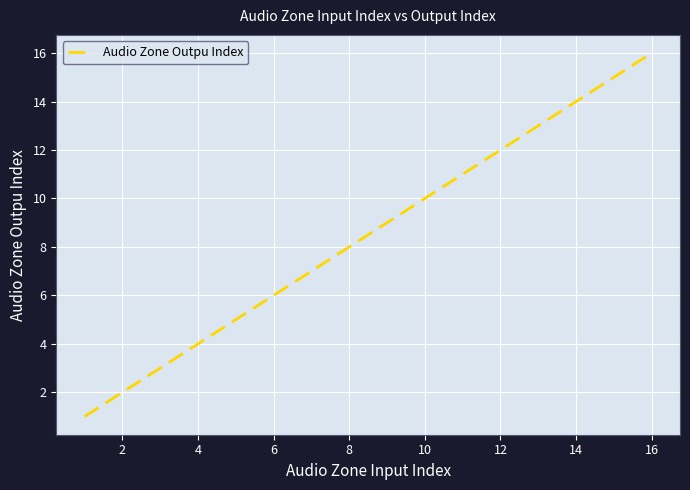

What is the difference between the maximum and minimum values?

15